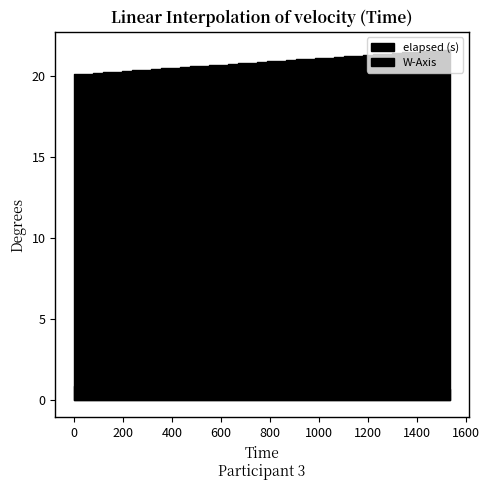

What is the sum of all elapsed (s) values?

834.6